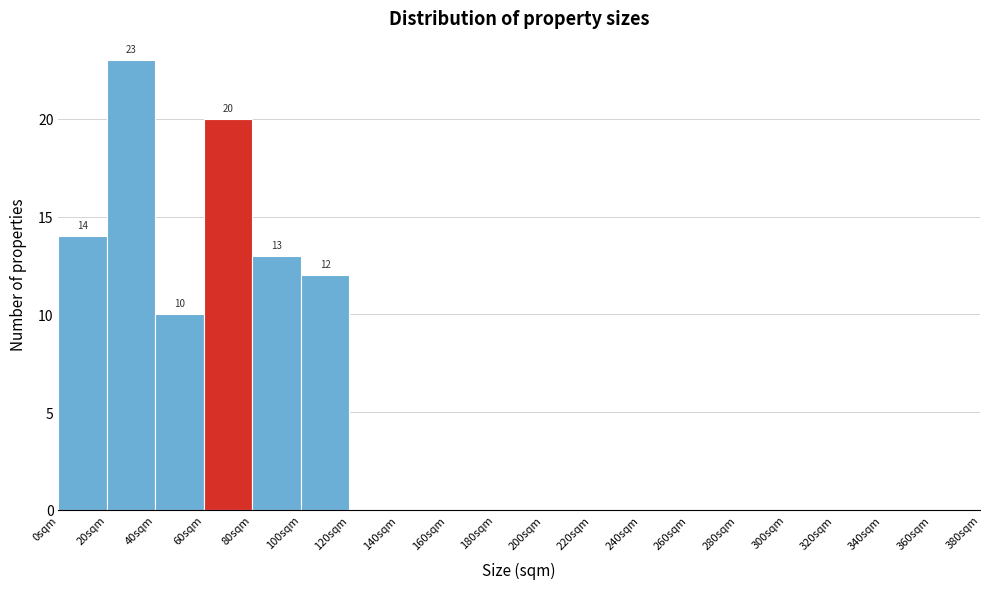

Over which range of the x-axis is the bar tallest?

20 to 40